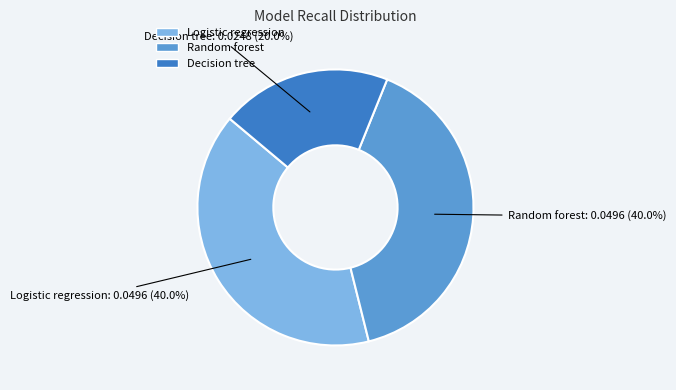

The Logistic regression slice represents 40% of the pie. True or false?

True